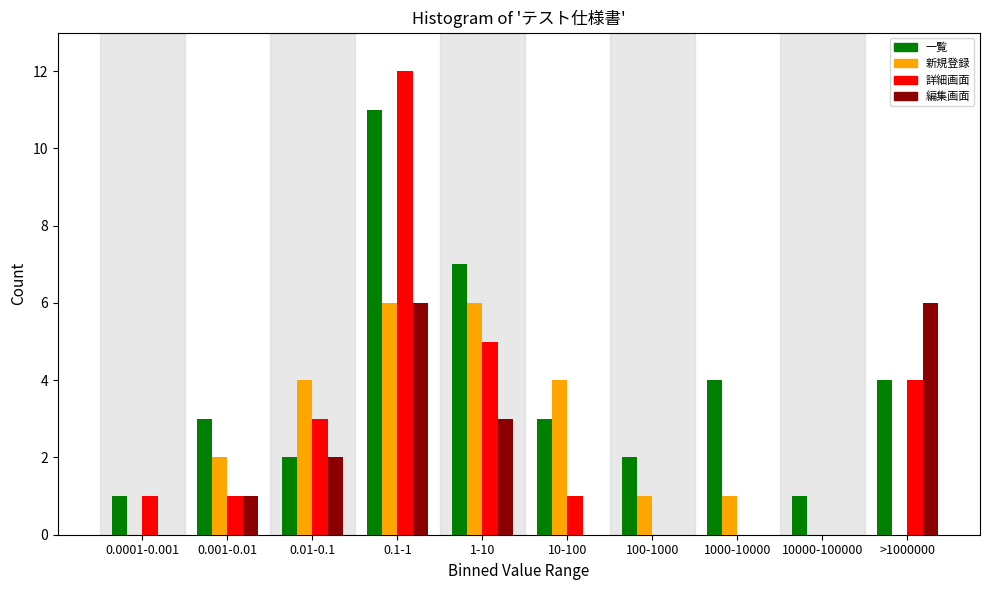

What is the greatest value displayed?

12